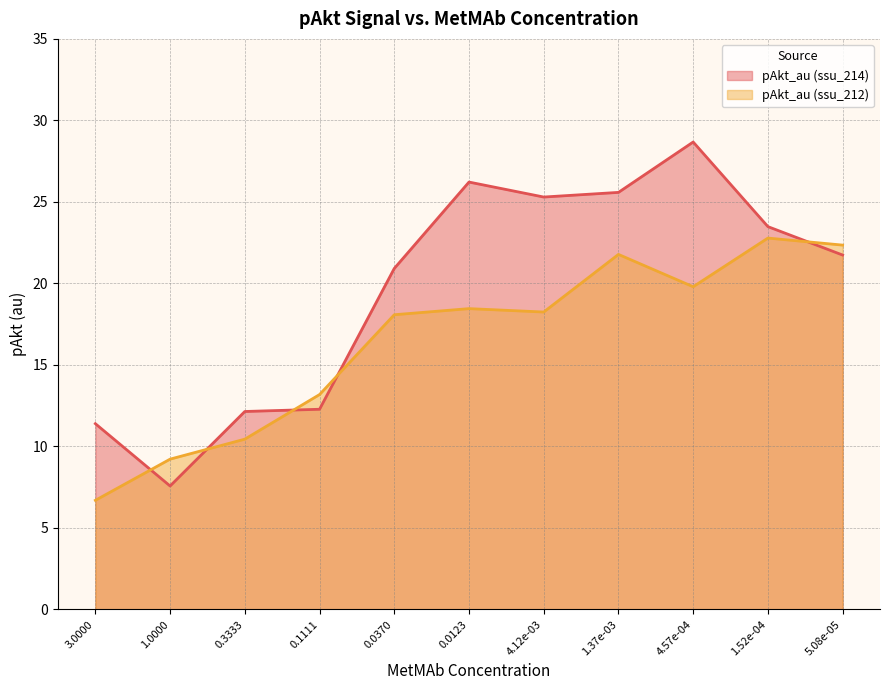

Reading right to left, transcribe all the data shown in this chart.

pAkt_au (ssu_214): 5.08e-05=21.7	1.52e-04=23.5	4.57e-04=28.7	1.37e-03=25.6	4.12e-03=25.3	0.0123=26.2	0.0370=20.9	0.1111=12.3	0.3333=12.1	1.0000=7.6	3.0000=11.4
pAkt_au (ssu_212): 5.08e-05=22.3	1.52e-04=22.8	4.57e-04=19.8	1.37e-03=21.8	4.12e-03=18.2	0.0123=18.5	0.0370=18.1	0.1111=13.2	0.3333=10.4	1.0000=9.2	3.0000=6.7